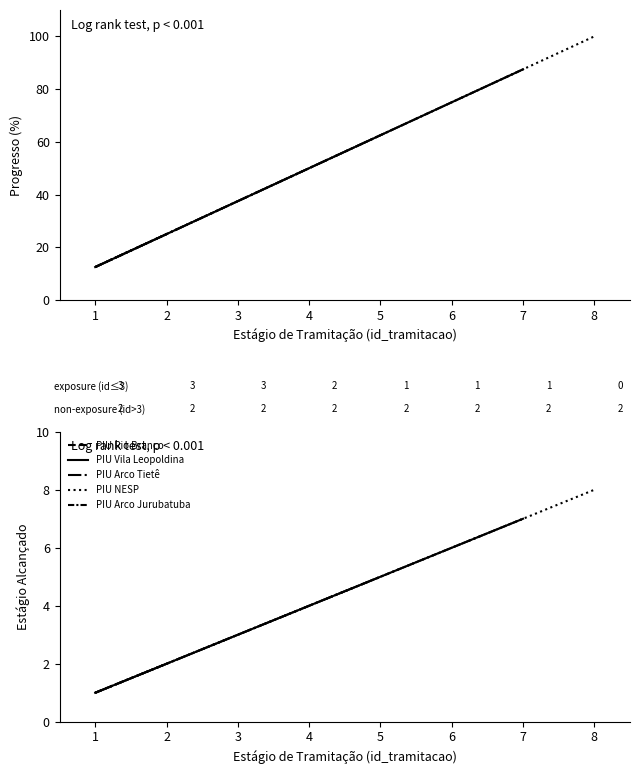

At how many categories does at least one series exceed 6?

2